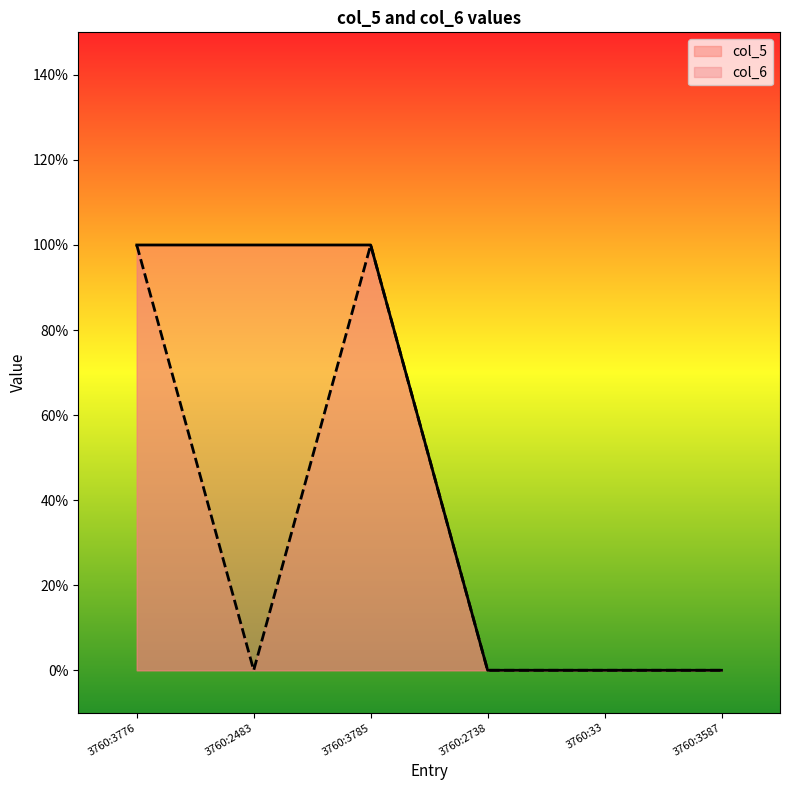

What is the total value across all series at 3760:3785?

2